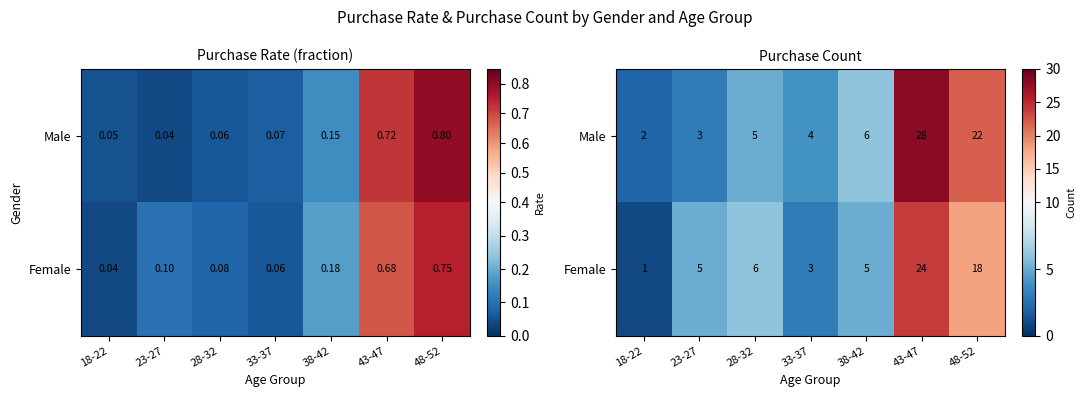

What is the sum of all Female values?

62